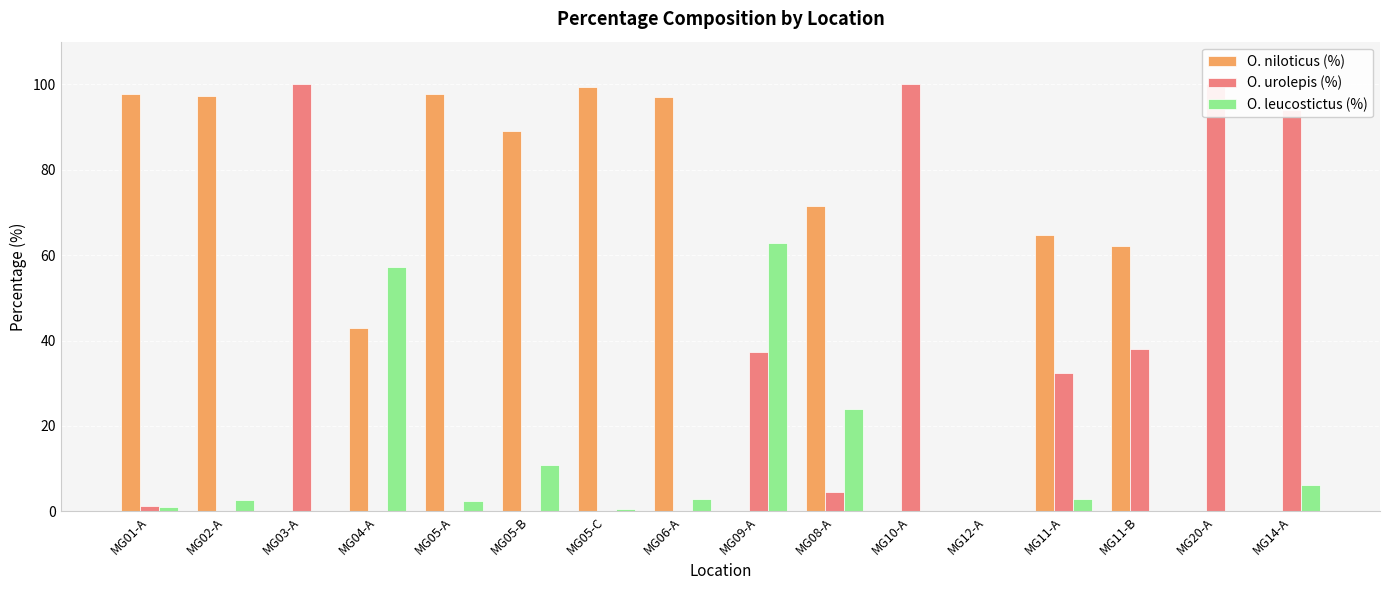

What is the spread (max minus min) of values at MG05-B?

89.1